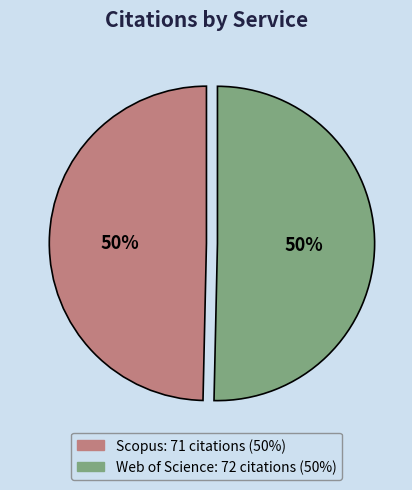

What percentage is the Web of Science slice, to the nearest percent?

50%